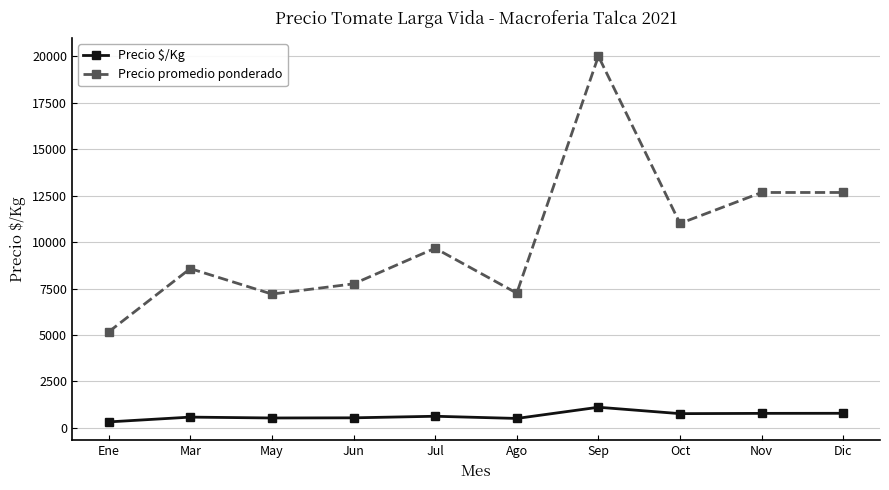

Between Jul and Ago, which series saw the biggest shift?

Precio promedio ponderado